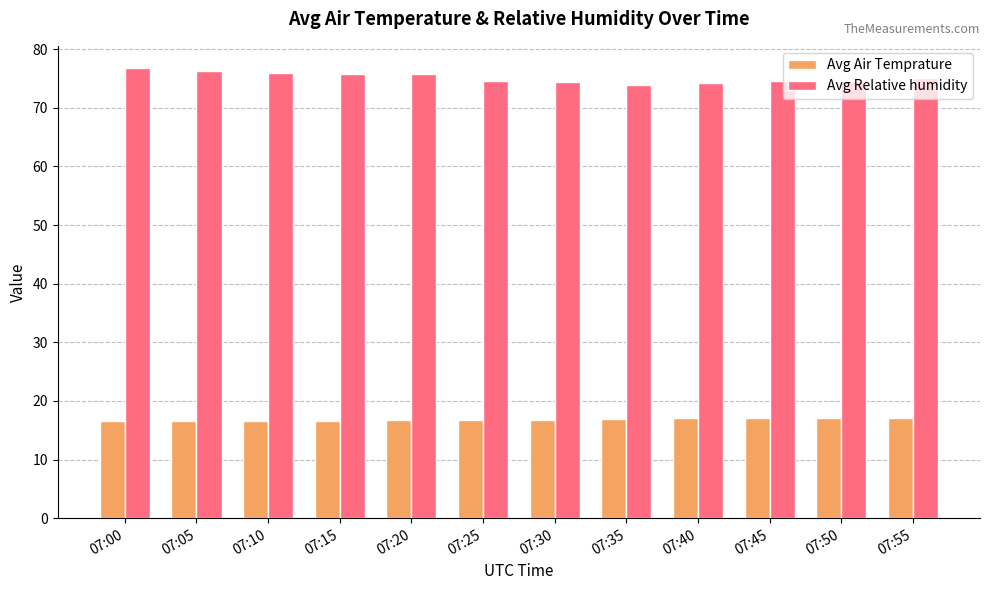

What is the value of the Avg Relative humidity bar at the 12th from the left?

75.0